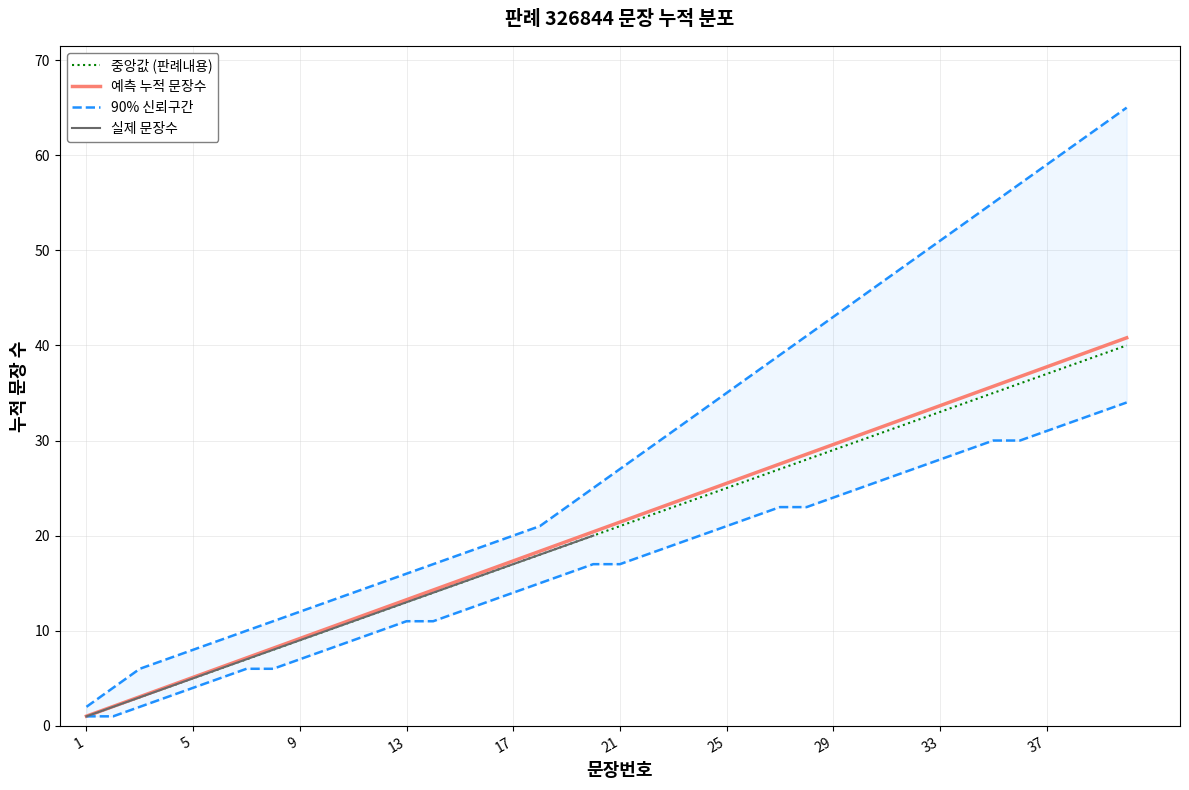

Which label corresponds to the smallest value in the chart?

1